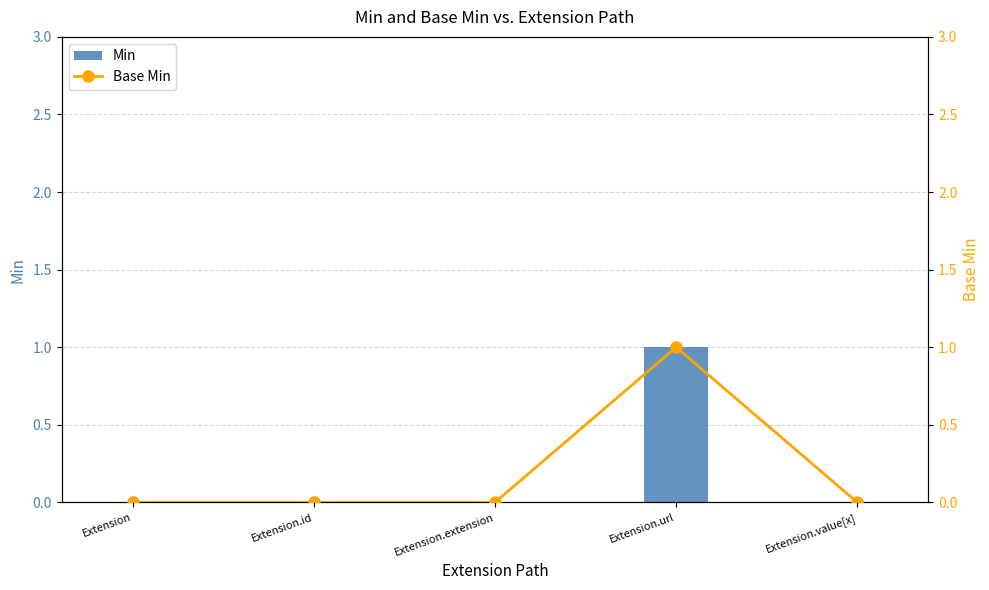

At how many categories does at least one series exceed 0?

1